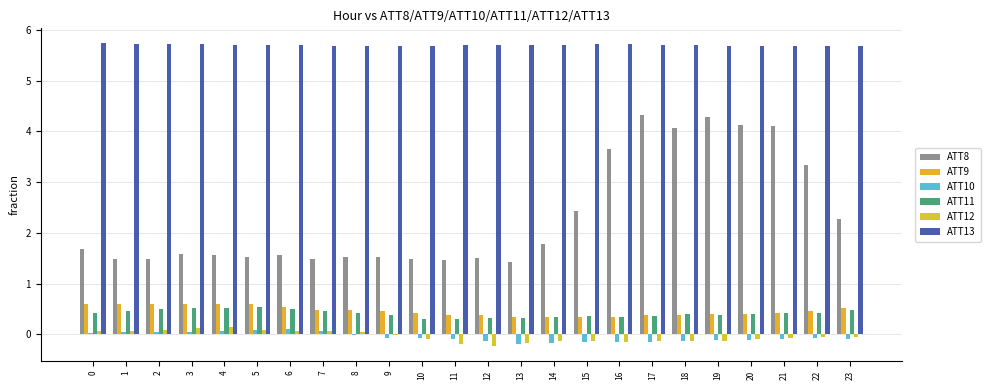

Does the chart contain stacked bars?

No